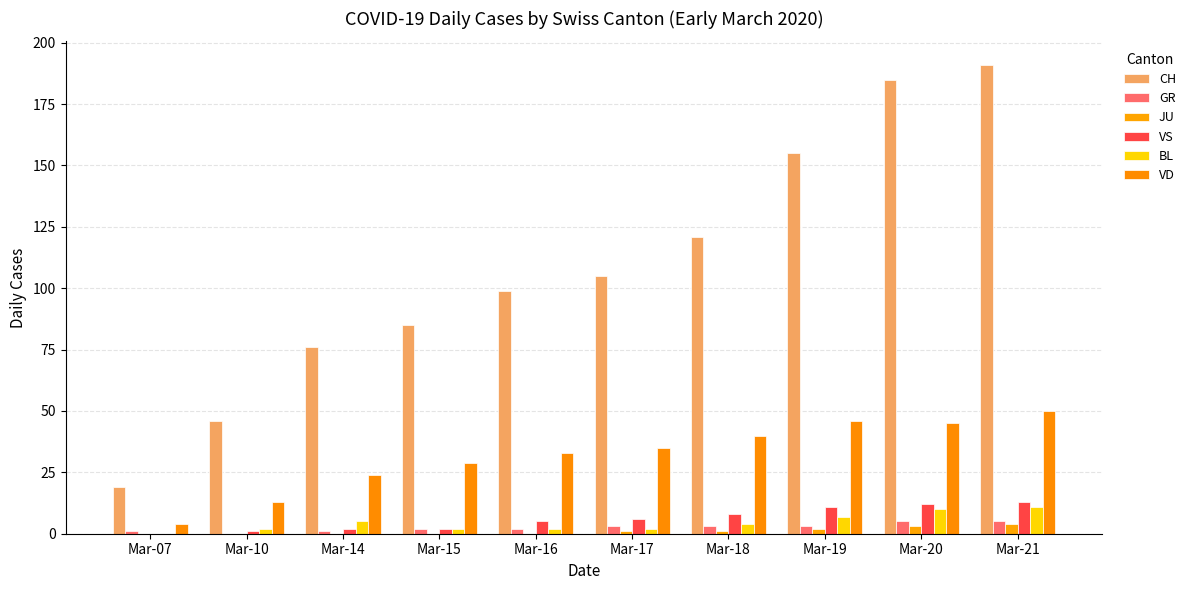

What is the spread (max minus min) of values at Mar-14?

76